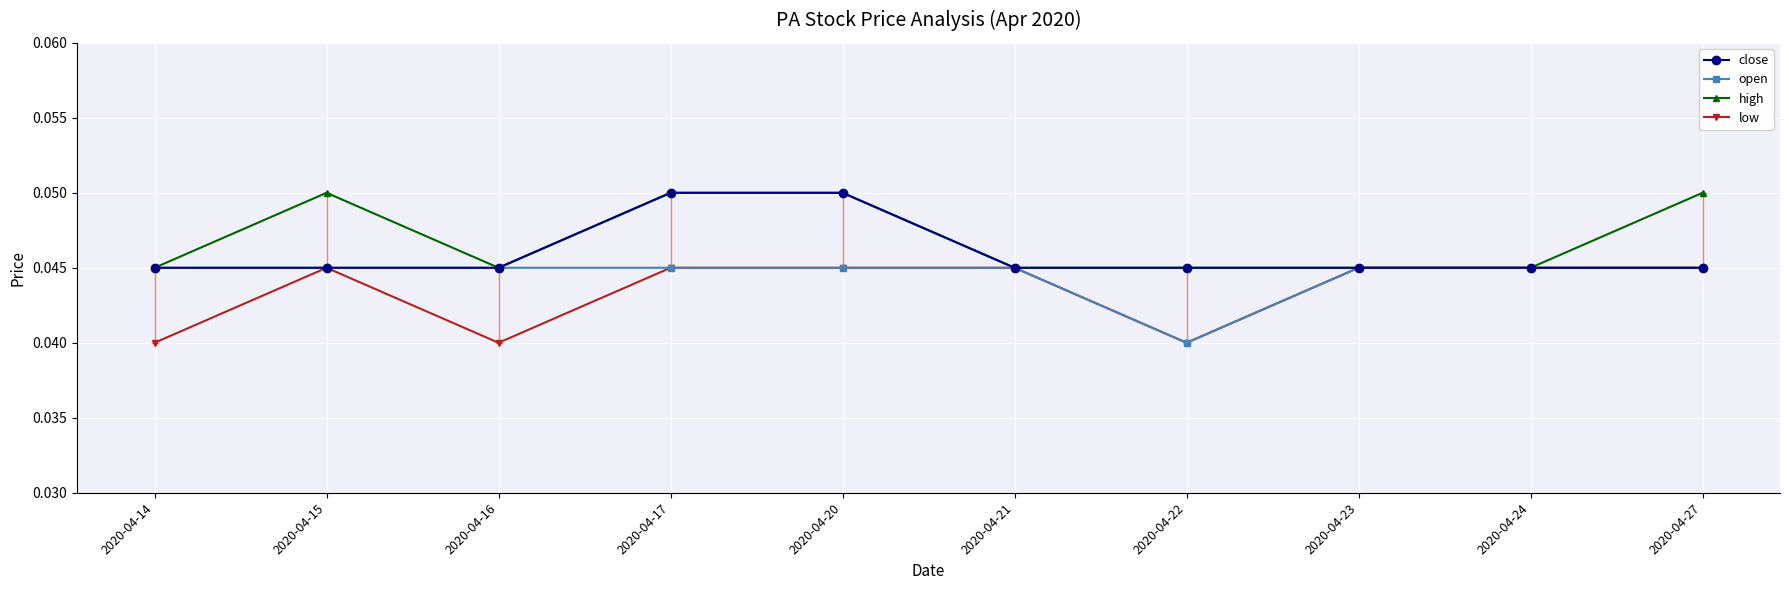

The close series shows 0.1 at 2020-04-24. True or false?

False